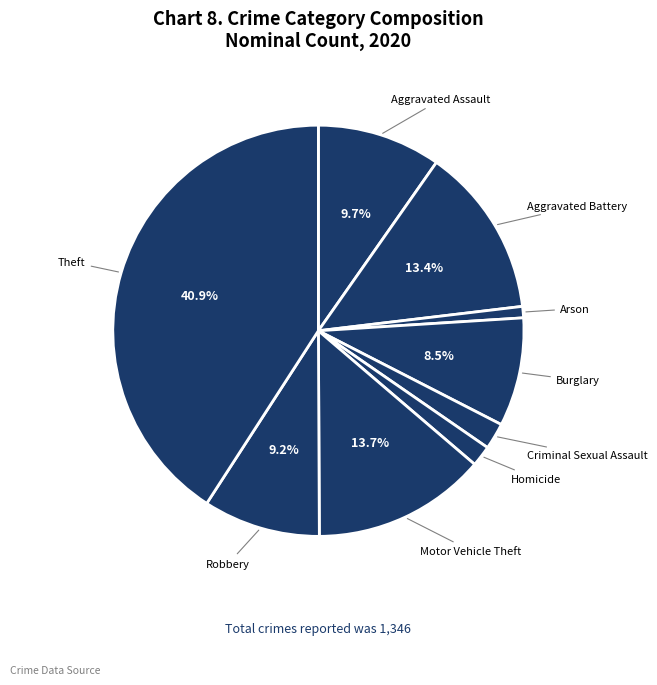

To the nearest percent, what percentage of the pie is Motor Vehicle Theft?

14%